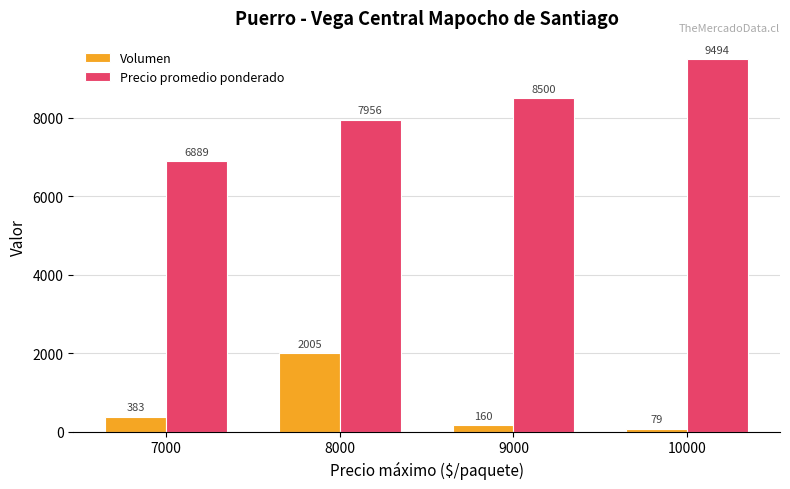

At 7000, list the series in order from smallest to largest.

Volumen, Precio promedio ponderado